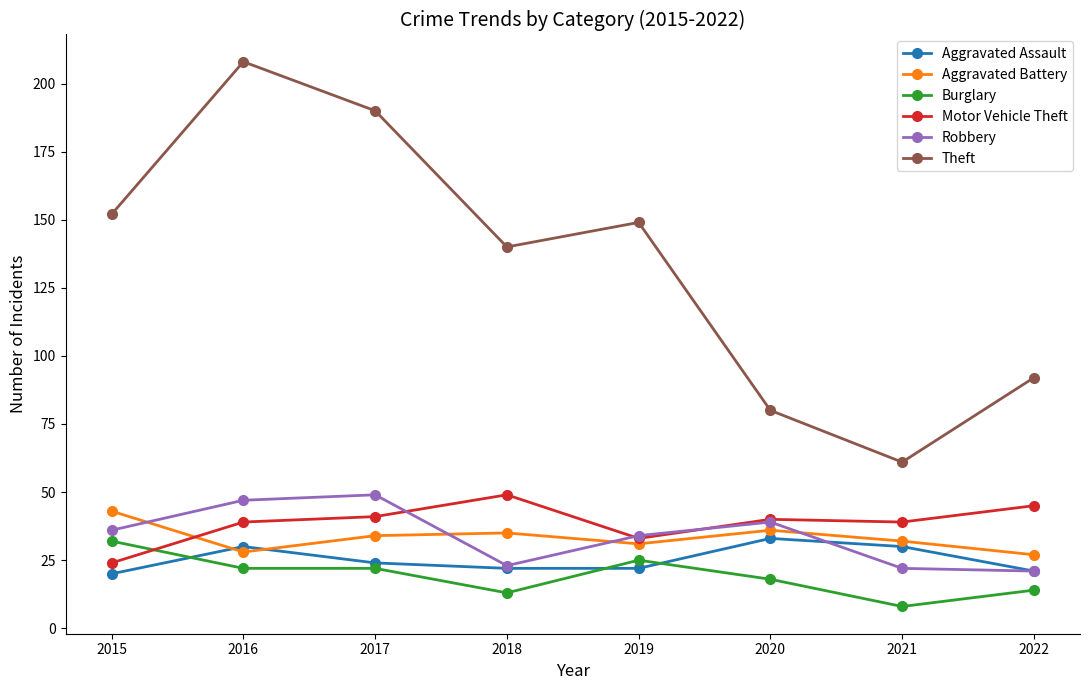

In Aggravated Battery, how many points are lower than both neighbors (excluding endpoints)?

2